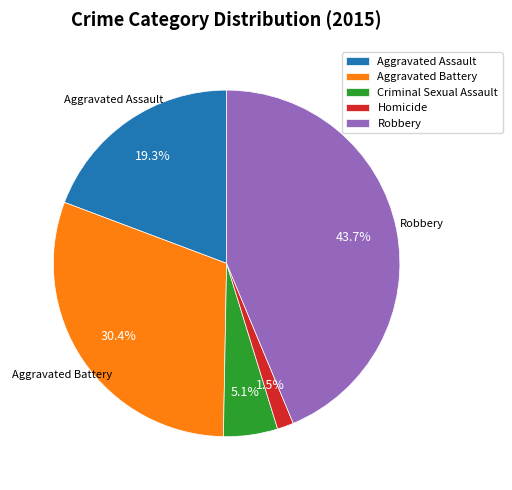

Does Criminal Sexual Assault account for over 50% of the chart?

No